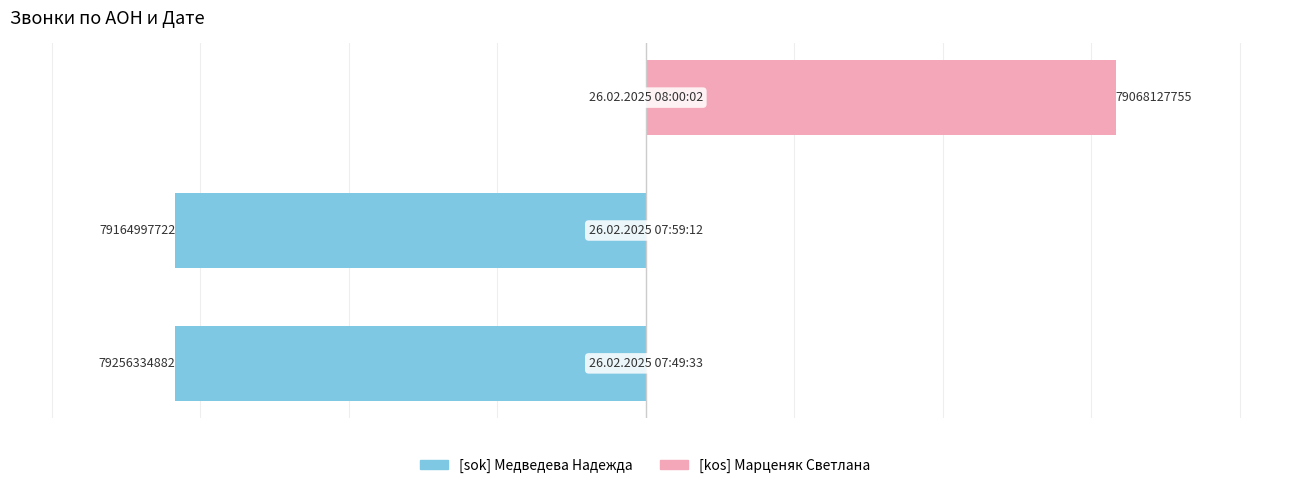

True or false: [kos] Марценяк Светлана has a value of 0 at 0.

True